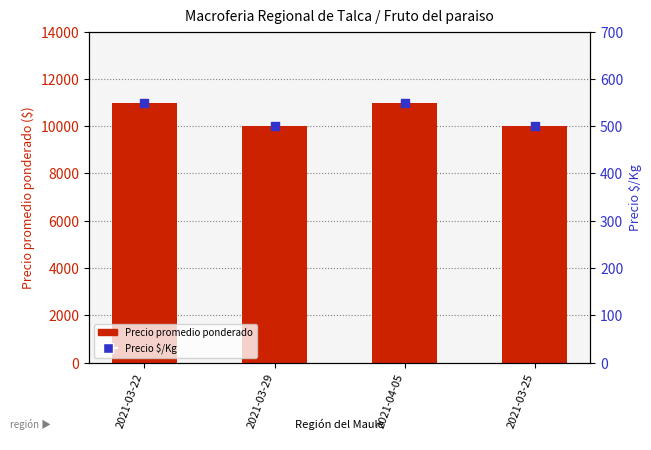

Which series contains the lowest Y value?

Precio $/Kg